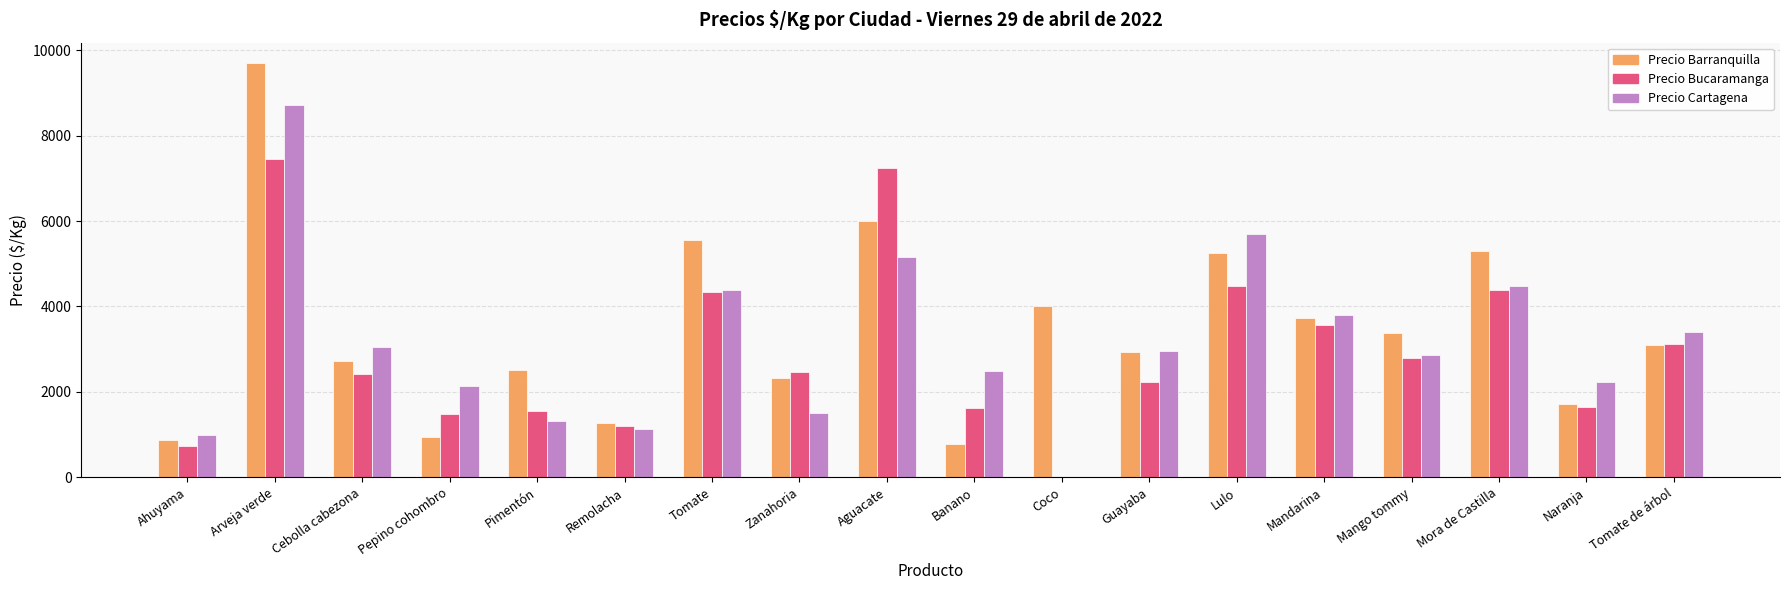

What is the value of the Precio Cartagena bar at the 14th from the left?

3800.0